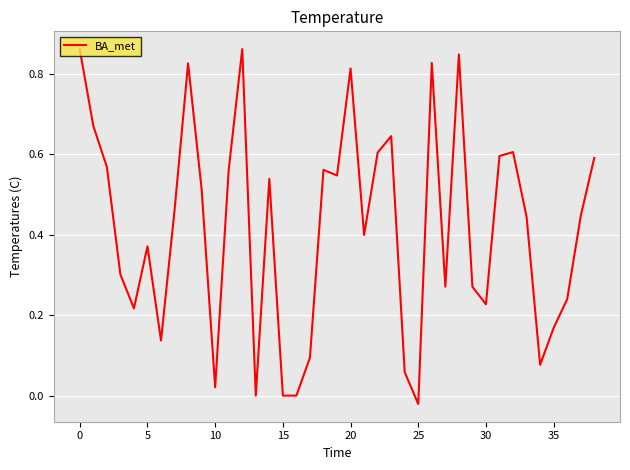

Which label corresponds to the smallest value in the chart?

25